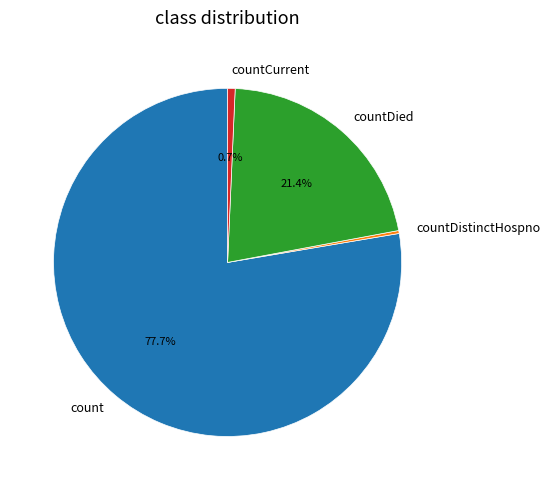

To the nearest percent, what percentage of the pie is countDied?

21%